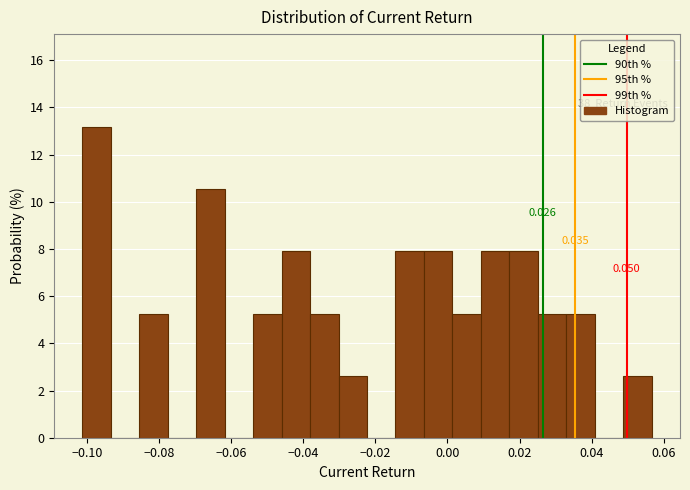

Around what value on the x-axis is the tallest bar? Give the approximate position of its centre, as read against the axis.

-0.098